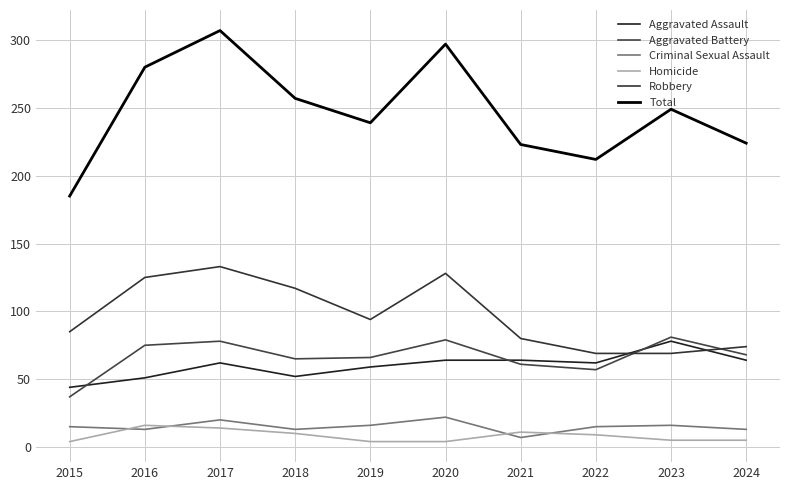

At which label does Robbery reach its peak?

2017